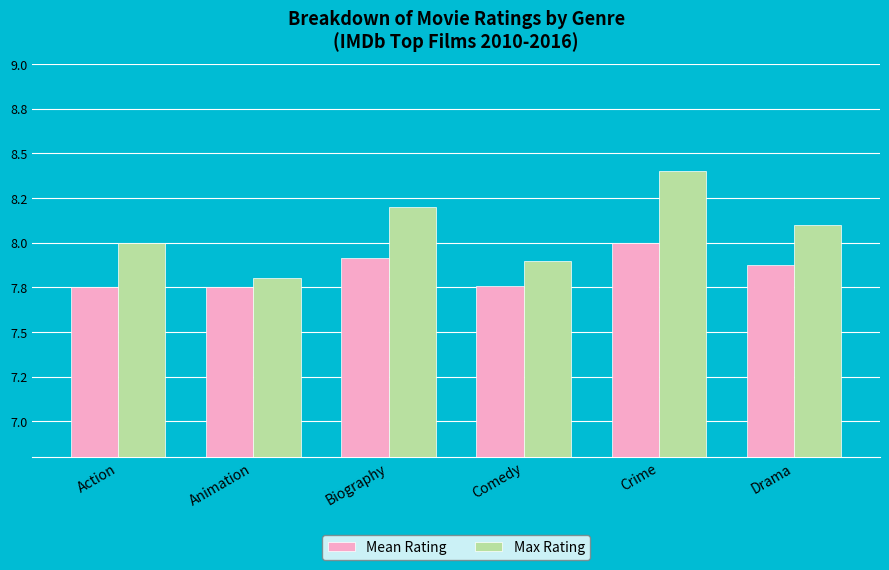

At Biography, list the series in order from largest to smallest.

Max Rating, Mean Rating